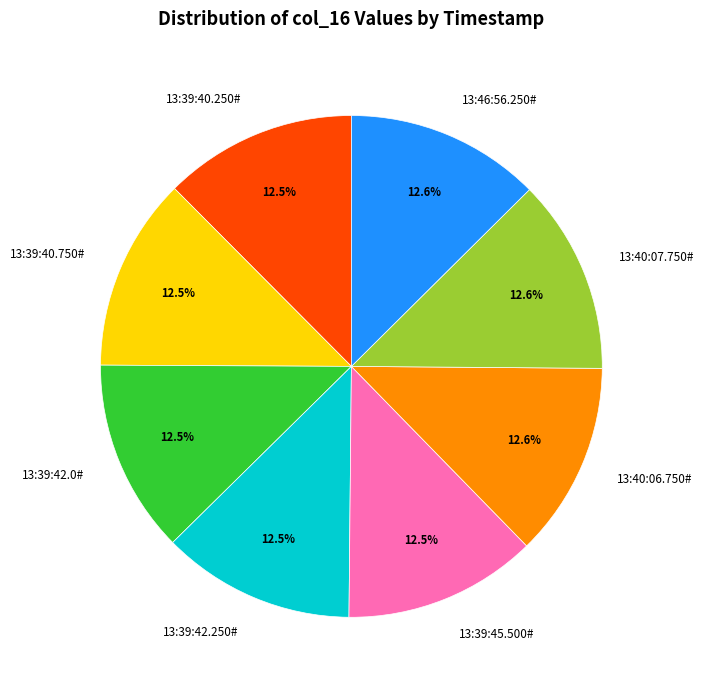

What is the ratio of the value at 13:40:07.750# to the value at 13:39:40.250#?

1.0